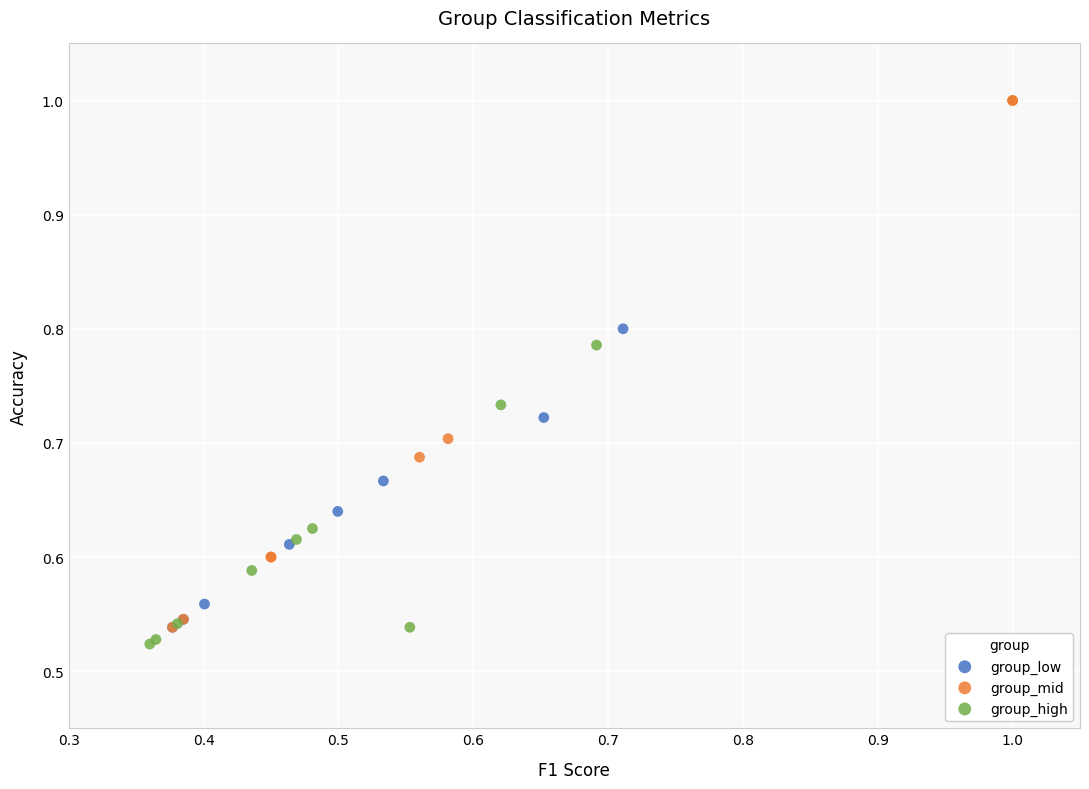

Which series contains the highest Y value?

group_mid